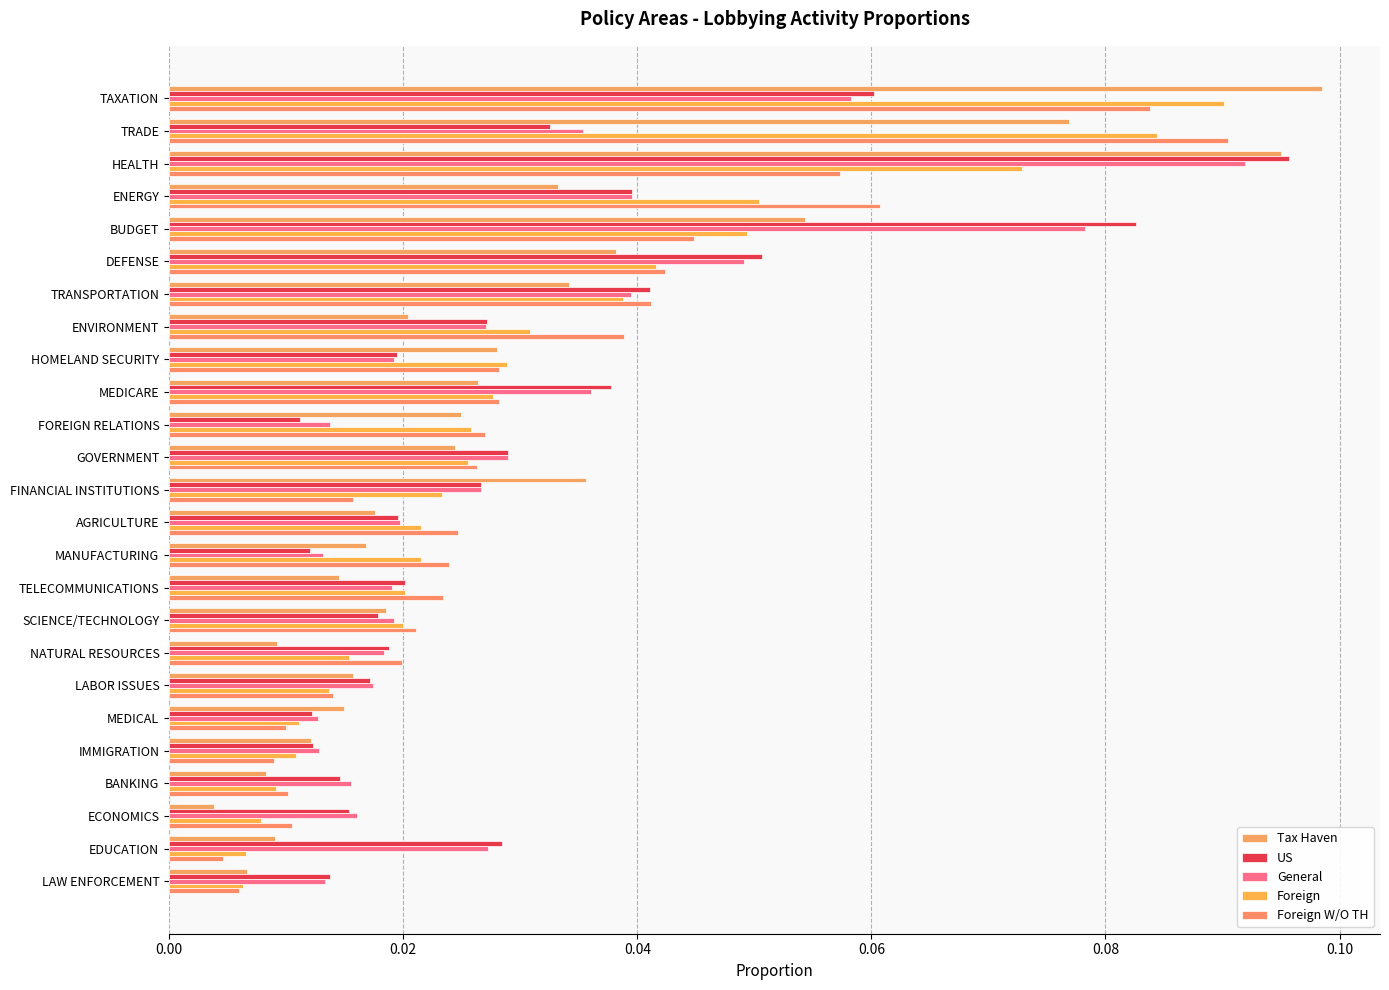

What is the sum of all General values?

0.7